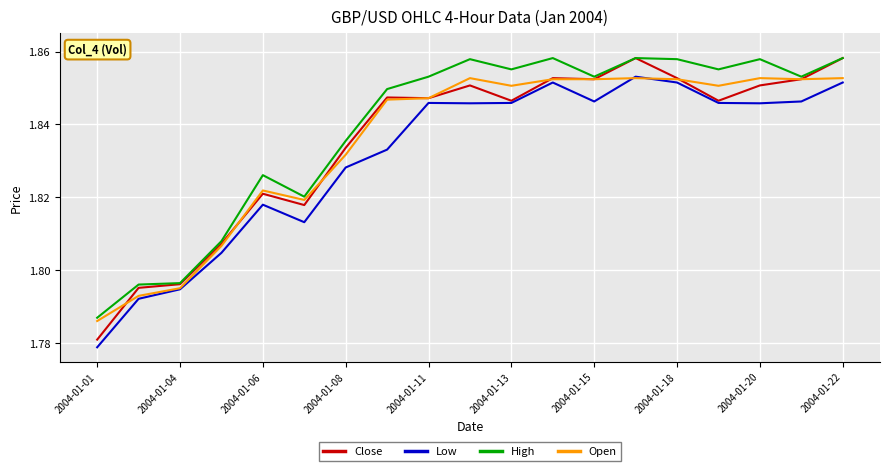

Which series has the largest range (max minus min)?

Close